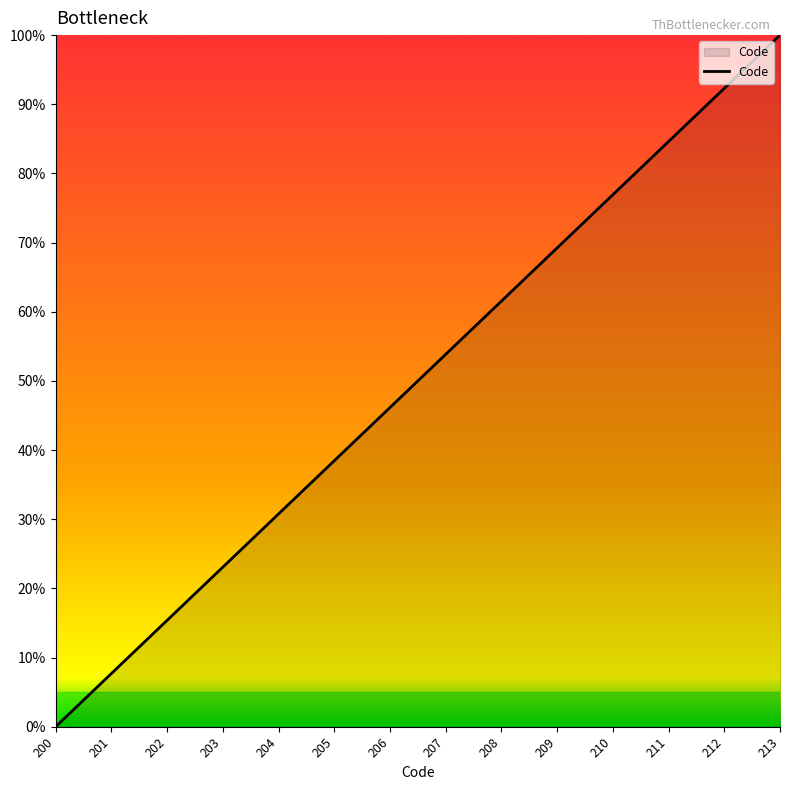

Between 200 and 208, which is larger?

208